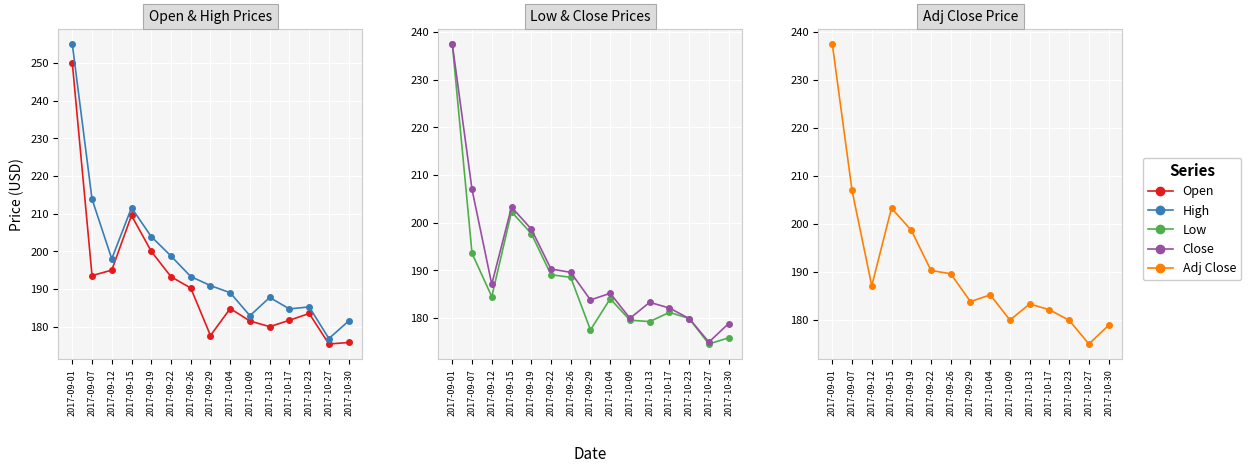

Where is Open nearest to the value 212?

2017-09-15